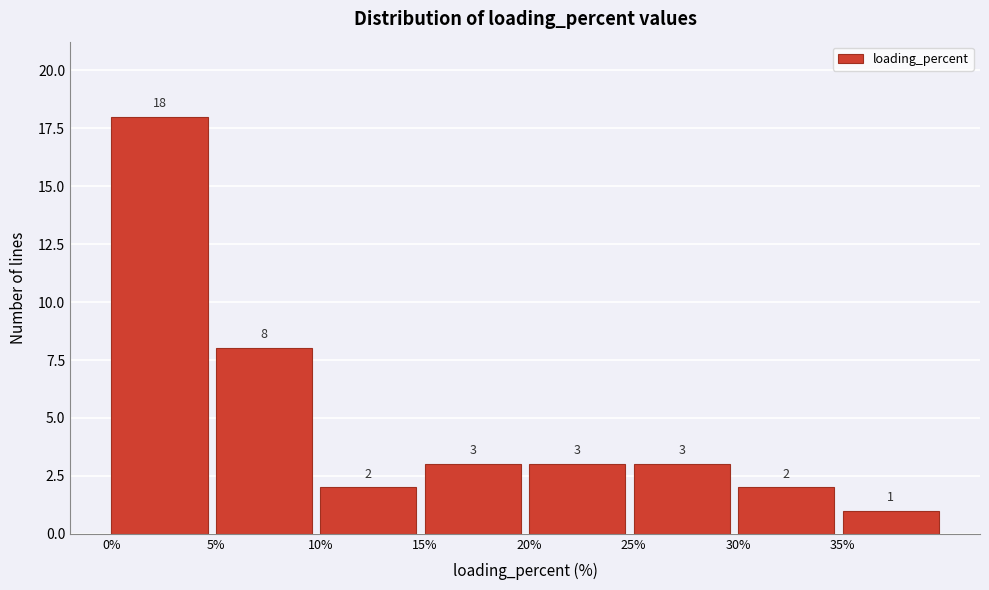

Reading left to right, list every bar in this chart as the range it spans on the x-axis followed by its height.

0 to 5: 18
5 to 10: 8
10 to 15: 2
15 to 20: 3
20 to 25: 3
25 to 30: 3
30 to 35: 2
35 to 40: 1